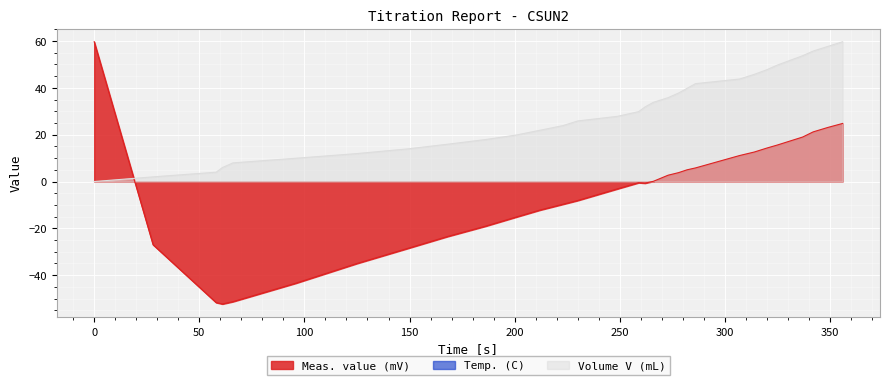

Which series ends up on top after the final intersection of Meas. value (mV) and Volume V (mL)?

Volume V (mL)